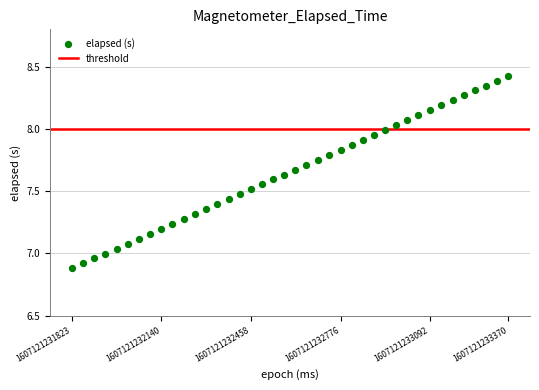

What is the range of Y values (max minus min)?

1.5